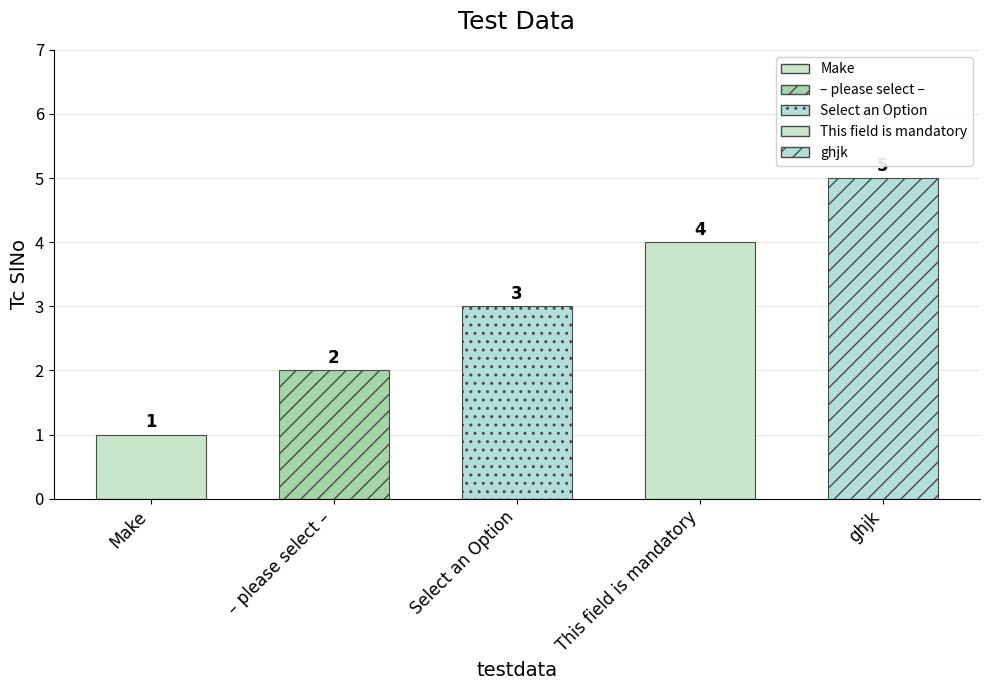

Which label corresponds to the smallest value in the chart?

Make